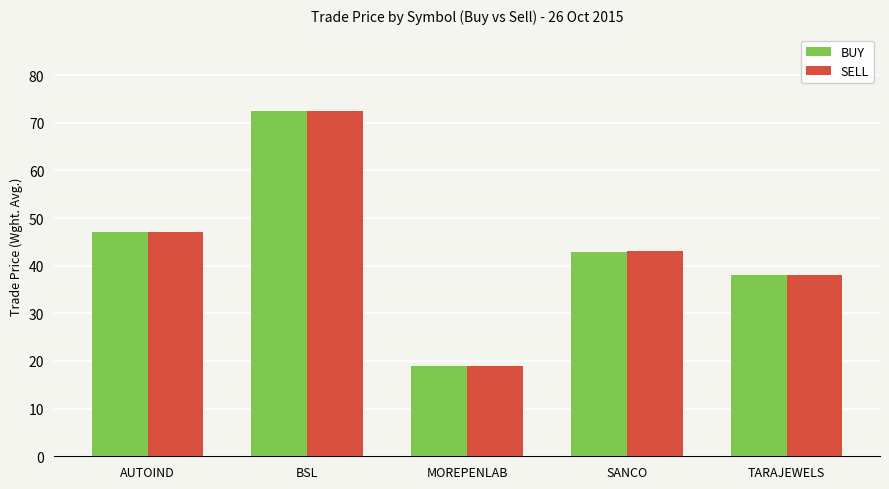

What is the minimum value for BUY?

19.0